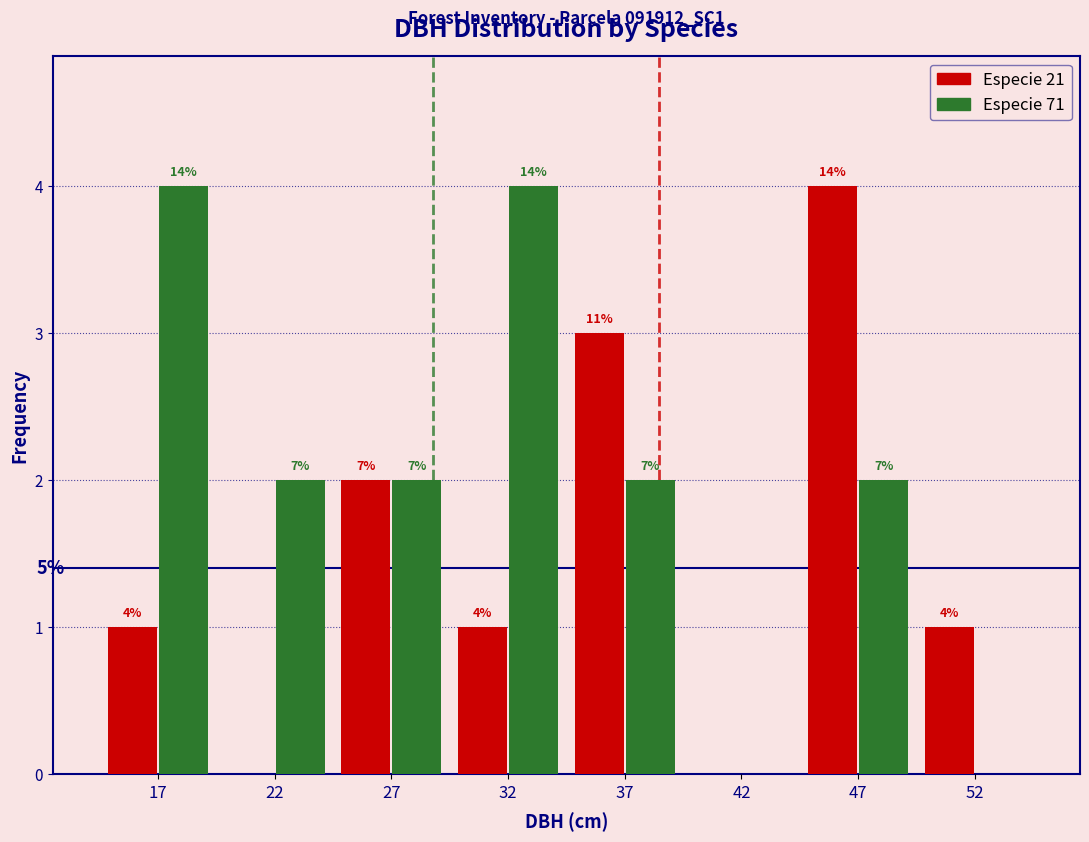

How many groups of bars are there?

8